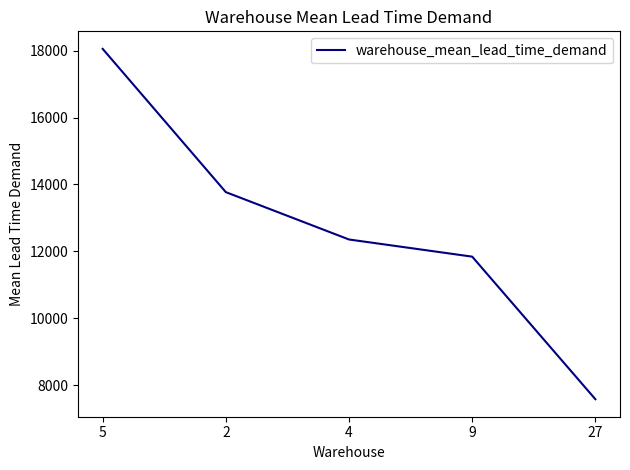

Does the chart display data point markers on the line(s)?

No